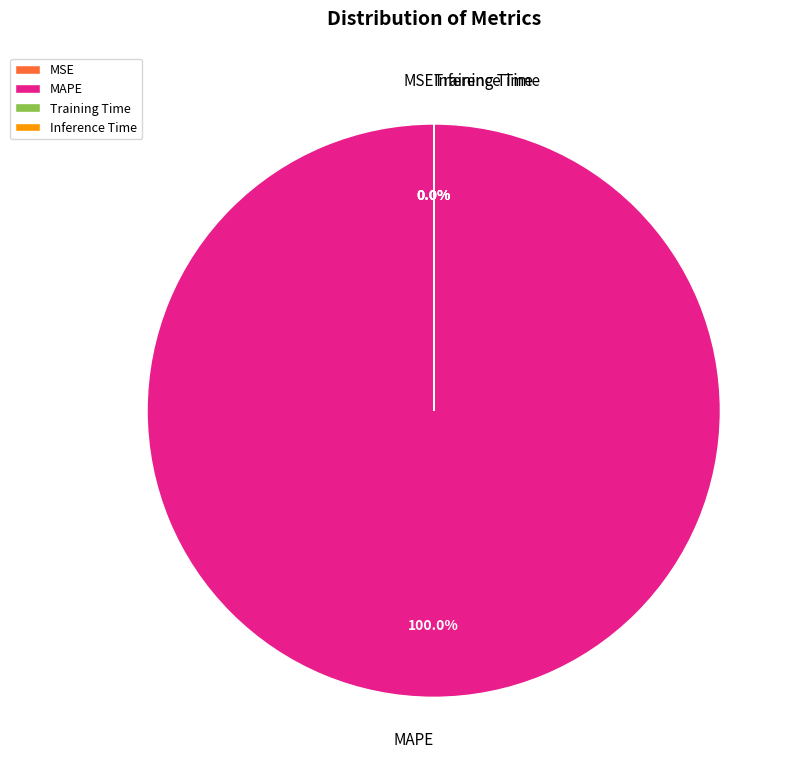

Is there any slice that represents more than half of the pie?

Yes